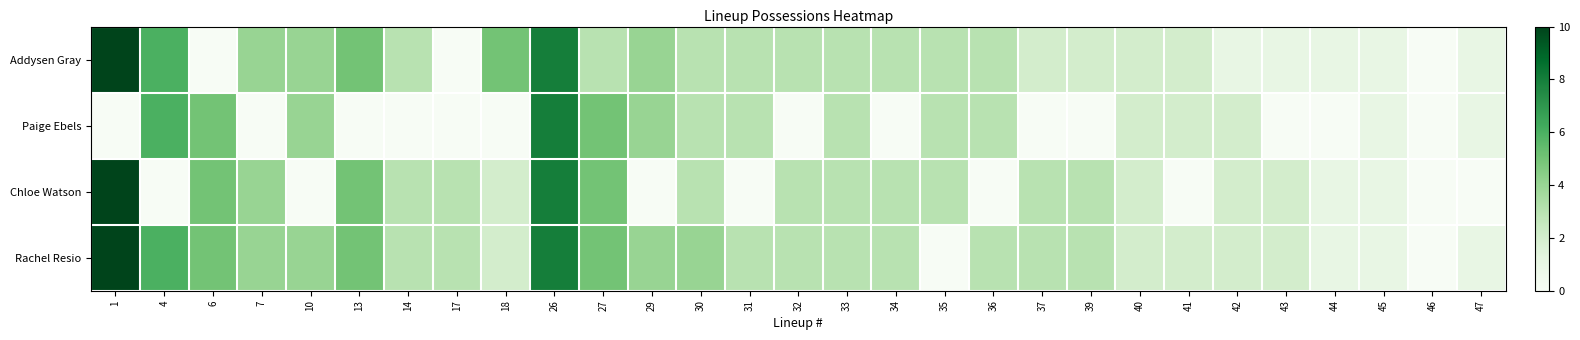

Rank the series at 45 from highest to lowest value.

Addysen Gray, Paige Ebels, Chloe Watson, Rachel Resio